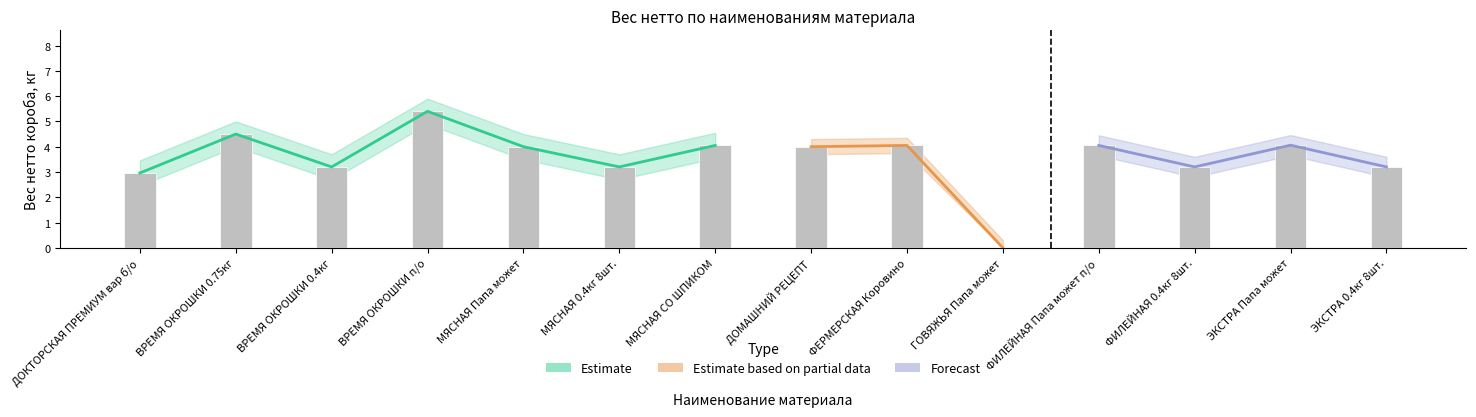

Rank the categories by value from lowest to highest.

ГОВЯЖЬЯ Папа может, ДОКТОРСКАЯ ПРЕМИУМ вар б/о, ВРЕМЯ ОКРОШКИ 0.4кг, МЯСНАЯ 0.4кг 8шт., ФИЛЕЙНАЯ 0.4кг 8шт., ЭКСТРА 0.4кг 8шт., МЯСНАЯ Папа может, ДОМАШНИЙ РЕЦЕПТ, МЯСНАЯ СО ШПИКОМ, ФЕРМЕРСКАЯ Коровино, ФИЛЕЙНАЯ Папа может п/о, ЭКСТРА Папа может, ВРЕМЯ ОКРОШКИ 0.75кг, ВРЕМЯ ОКРОШКИ п/о